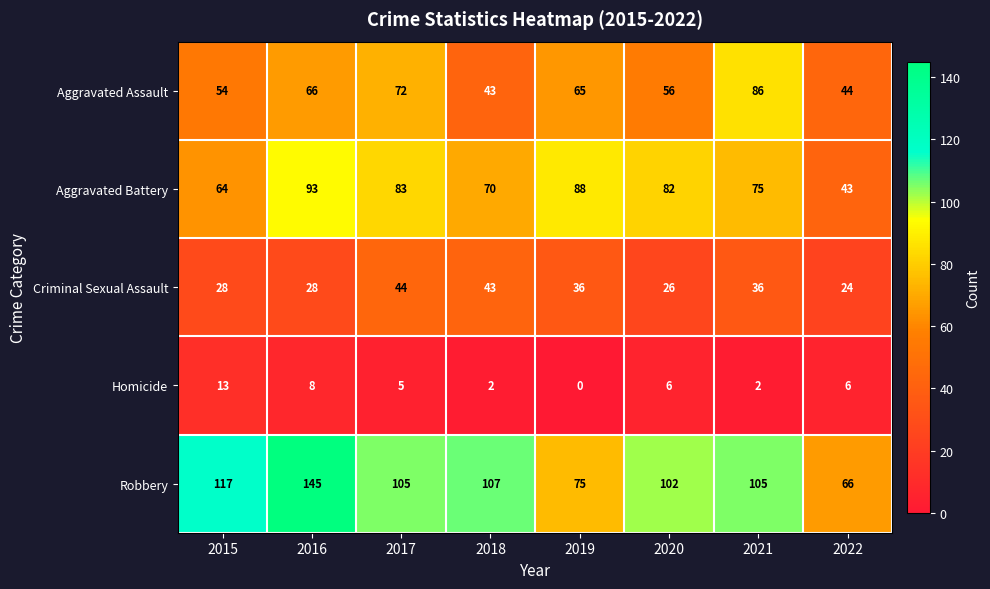

Where does the Aggravated Assault series first go above 65?

2016